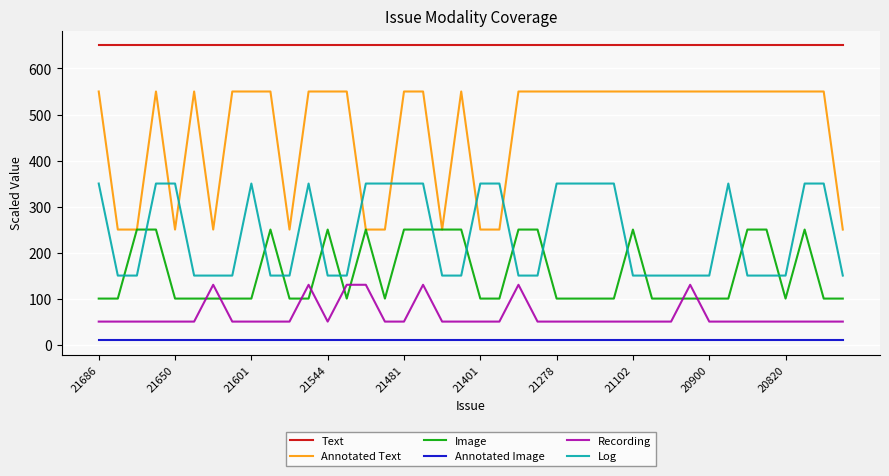

True or false: Log and Recording intersect in this chart.

False